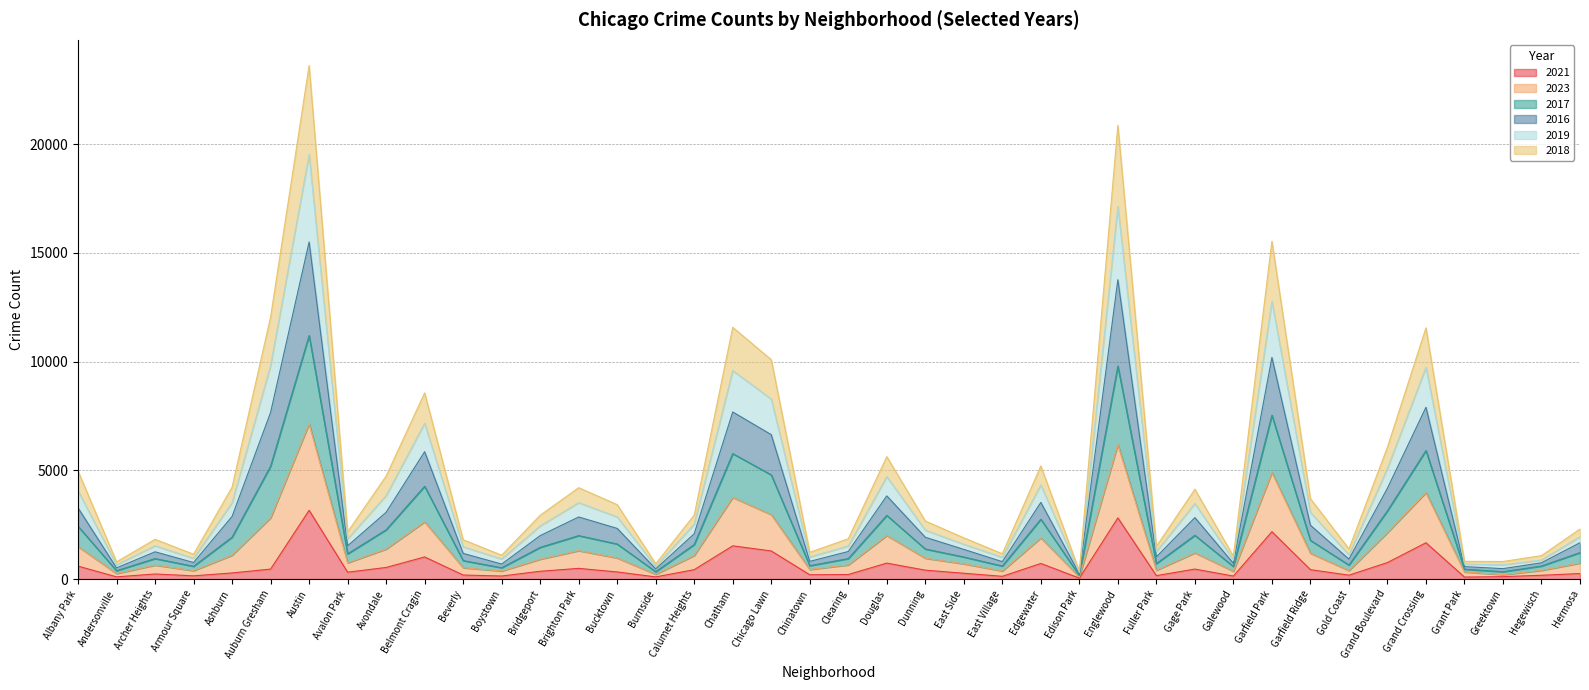

How many data points in 2021 are above 326?

19